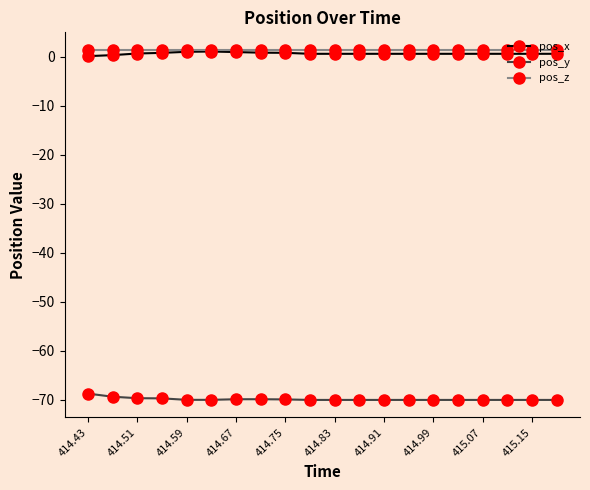

What is the value of the pos_y point at the 1st from the left?

-68.7